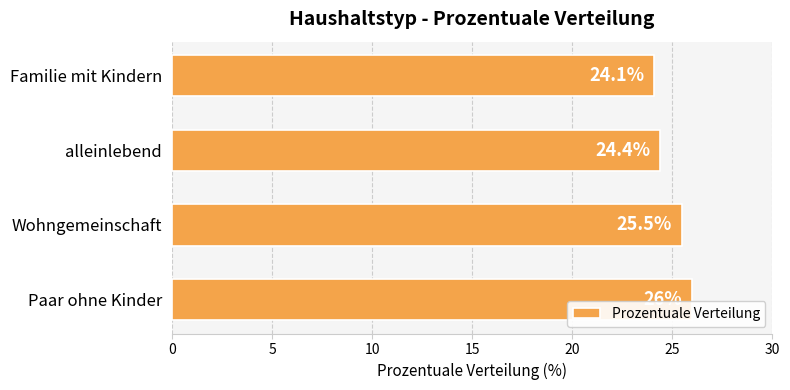

How many values are below 25?

2